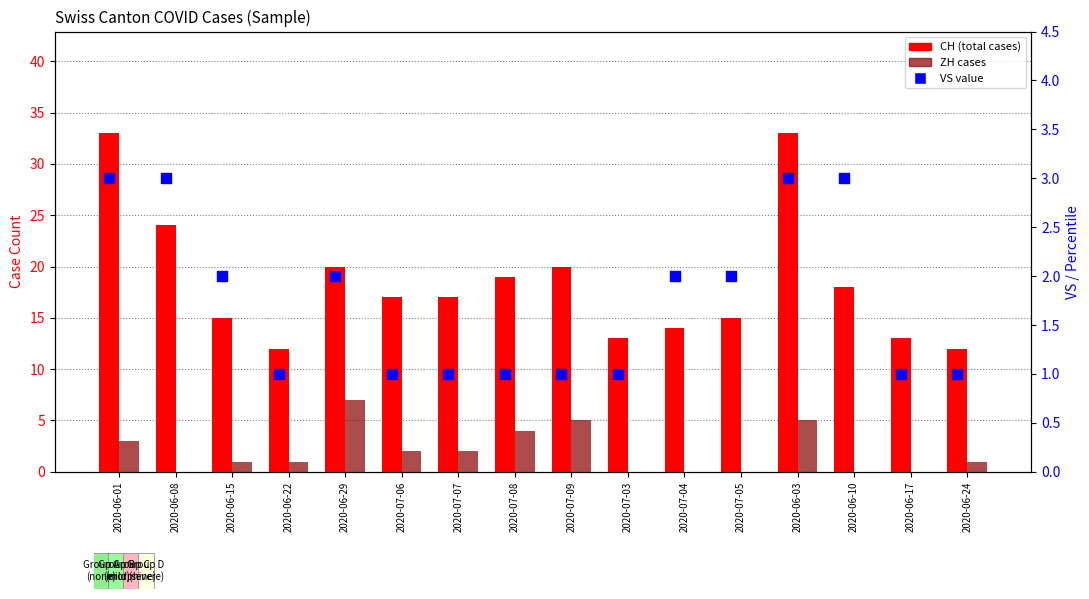

At how many categories does at least one series exceed 11?

16